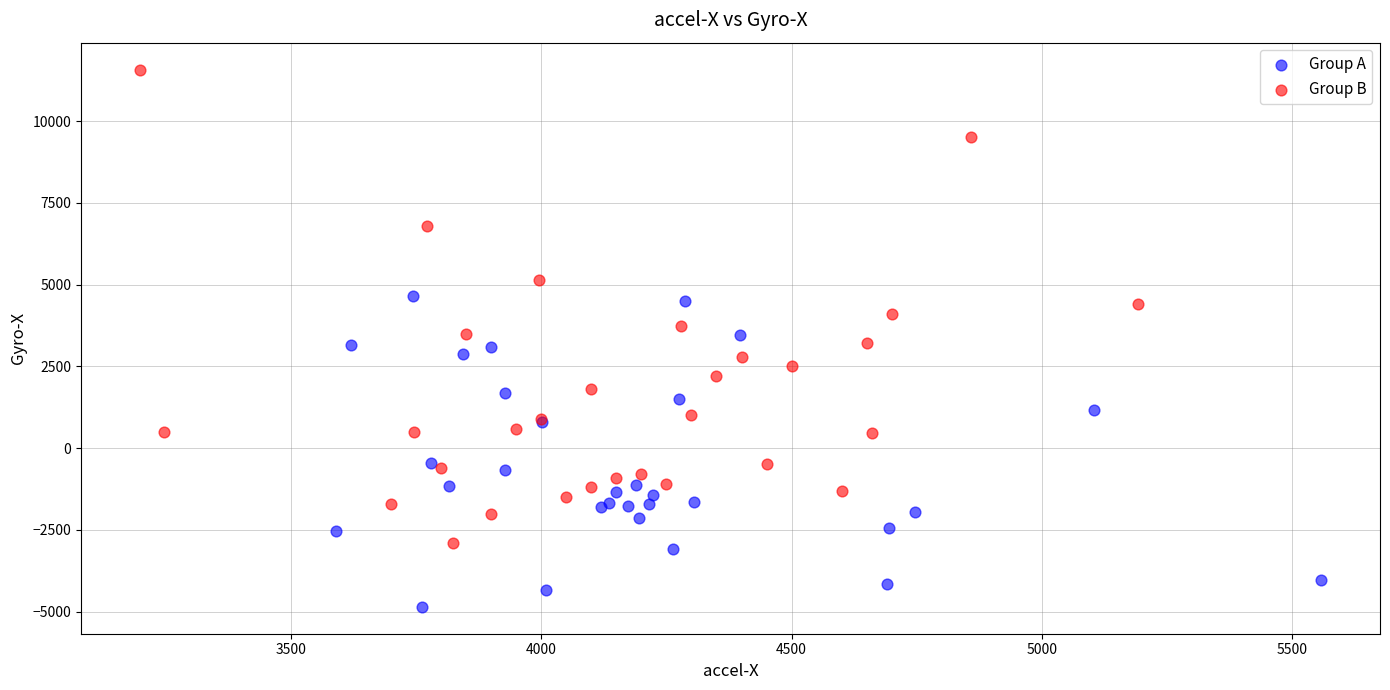

Which series reaches the minimum Y coordinate?

Group A